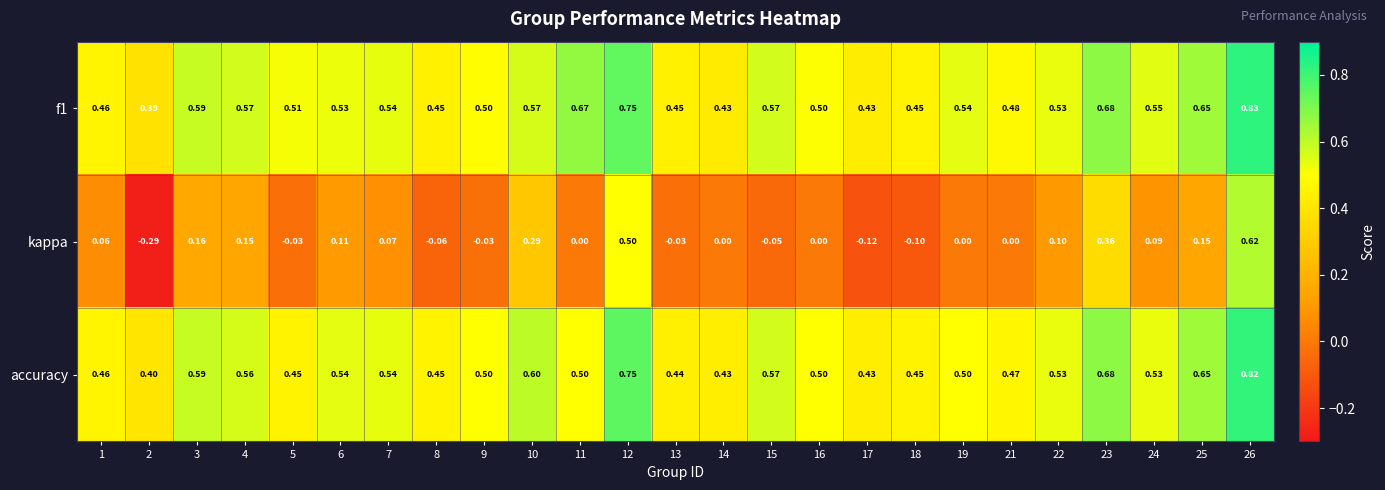

Which series has the largest range (max minus min)?

kappa